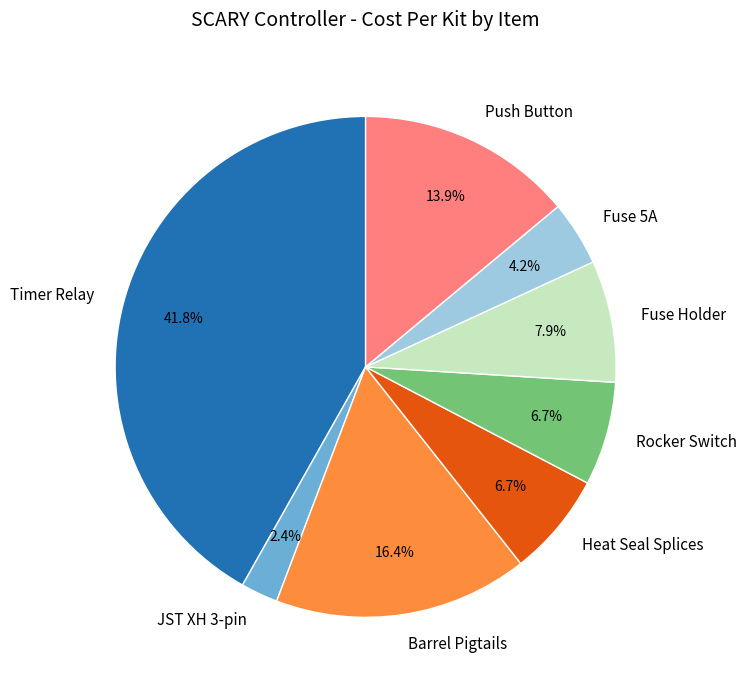

How many segments does this pie chart have?

8